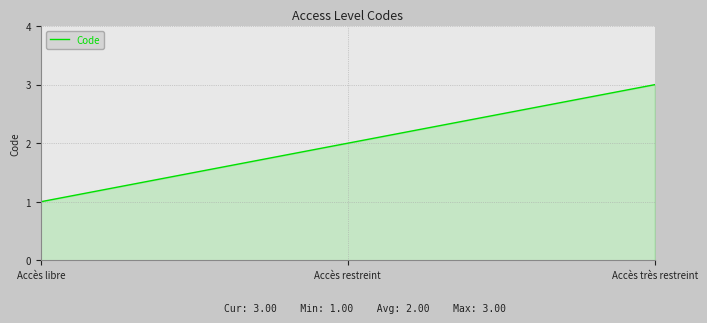

Rank the categories by value from lowest to highest.

Accès libre, Accès restreint, Accès très restreint